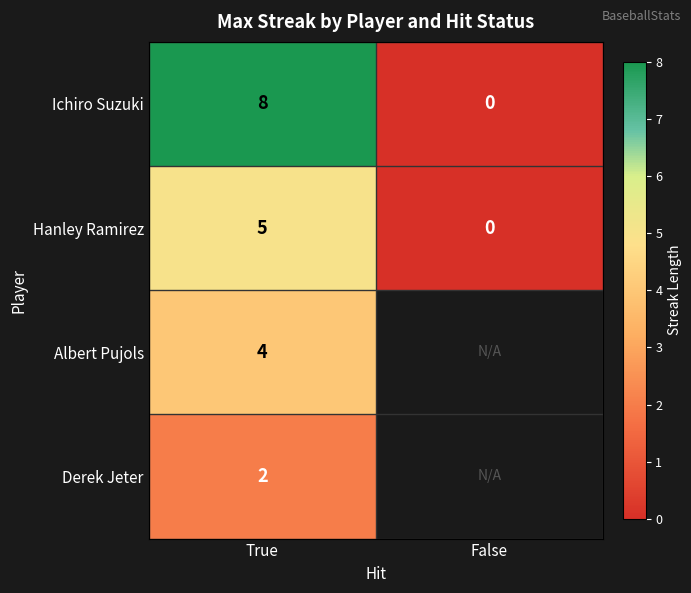

At True, list the series in order from smallest to largest.

Derek Jeter, Albert Pujols, Hanley Ramirez, Ichiro Suzuki